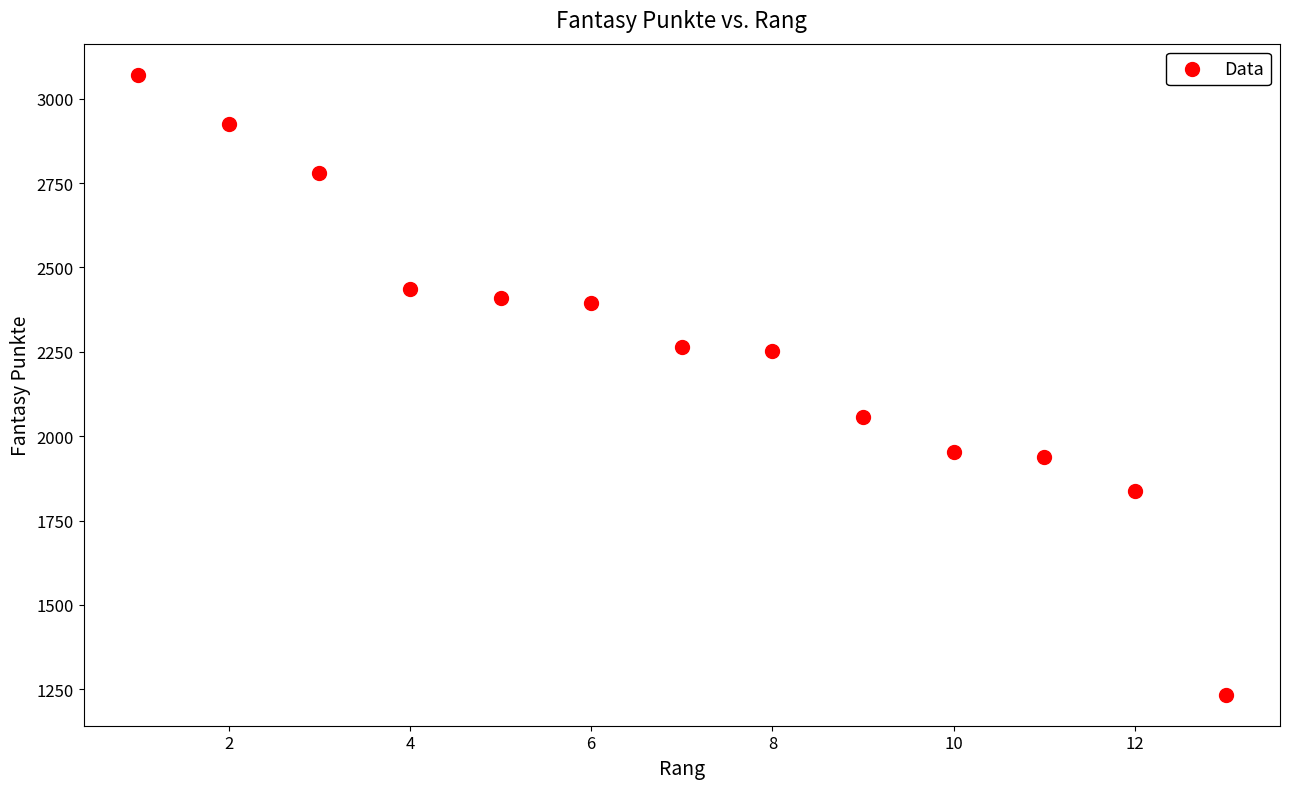

What is the range of Y values (max minus min)?

1837